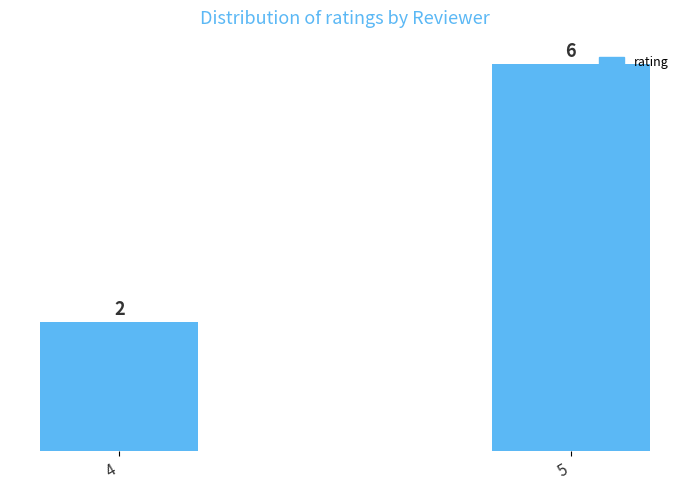

The value at 5 is 4. True or false?

False